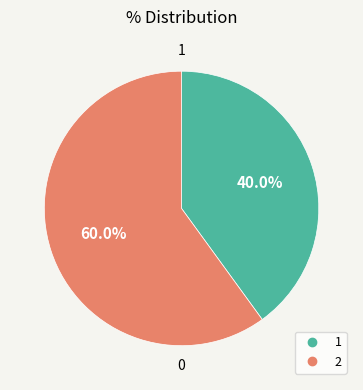

Is it true that 2 is 71% of the pie?

False